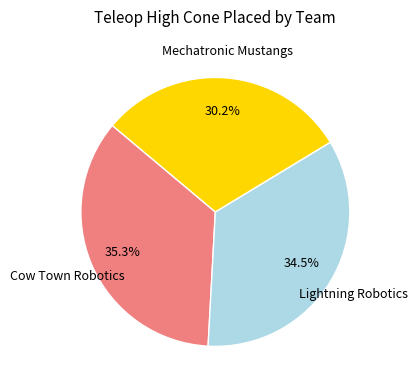

Is there a majority slice in this chart?

No